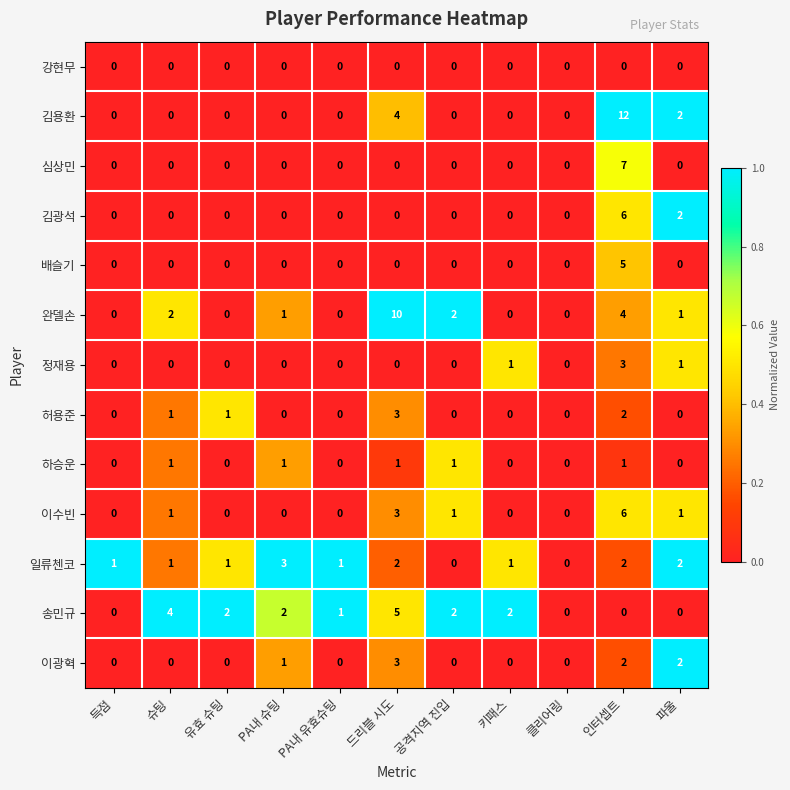

What is the sum of the 일류첸코 values at 드리블 시도 and PA내 슈팅?

5